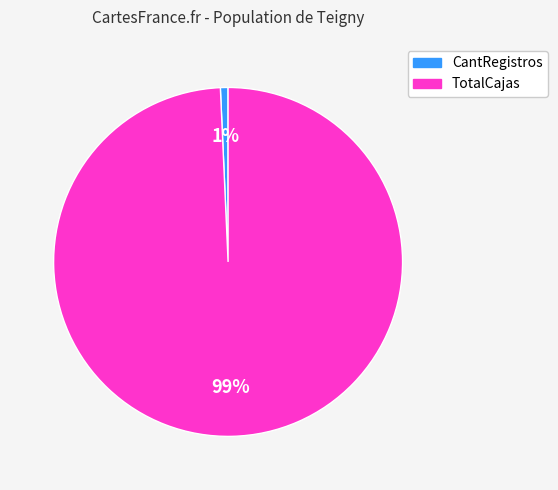

Does CantRegistros represent more than half of the total?

No